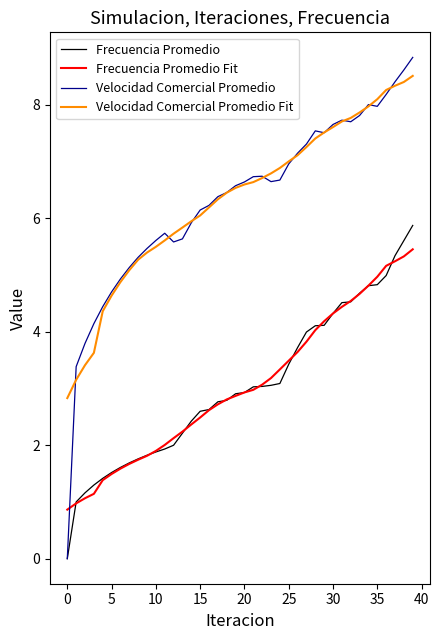

What is the greatest value displayed?

8.8